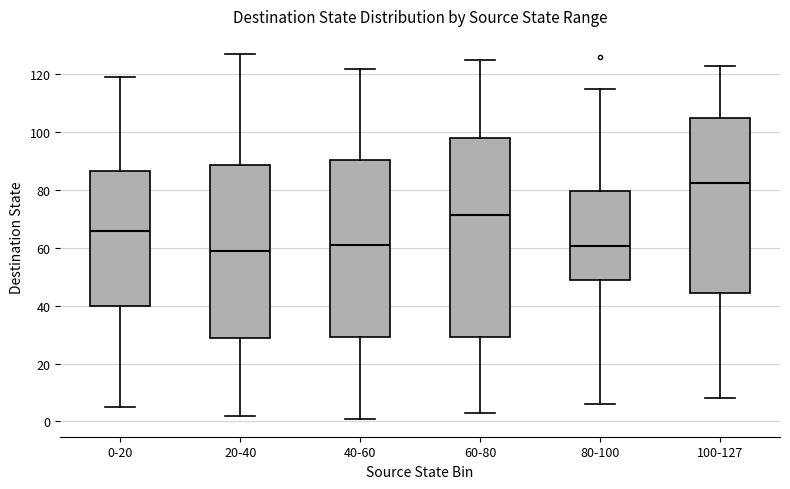

Where does the lower whisker of the box for 80-100 end on the y-axis? The values are not printed on the chart, so give them approximately, as read against the axis.

6